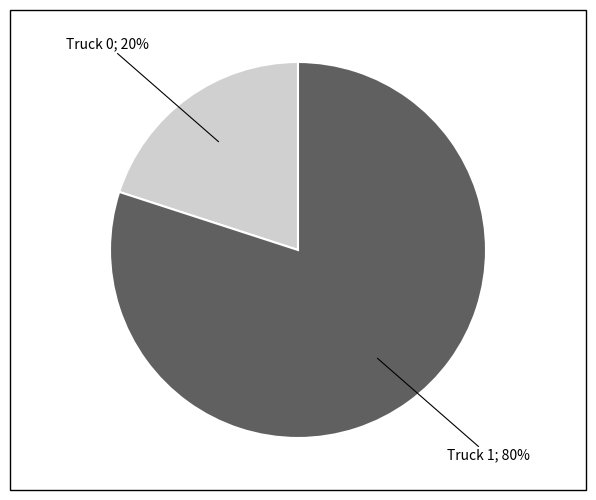

To the nearest percent, what is the average slice percentage?

50%